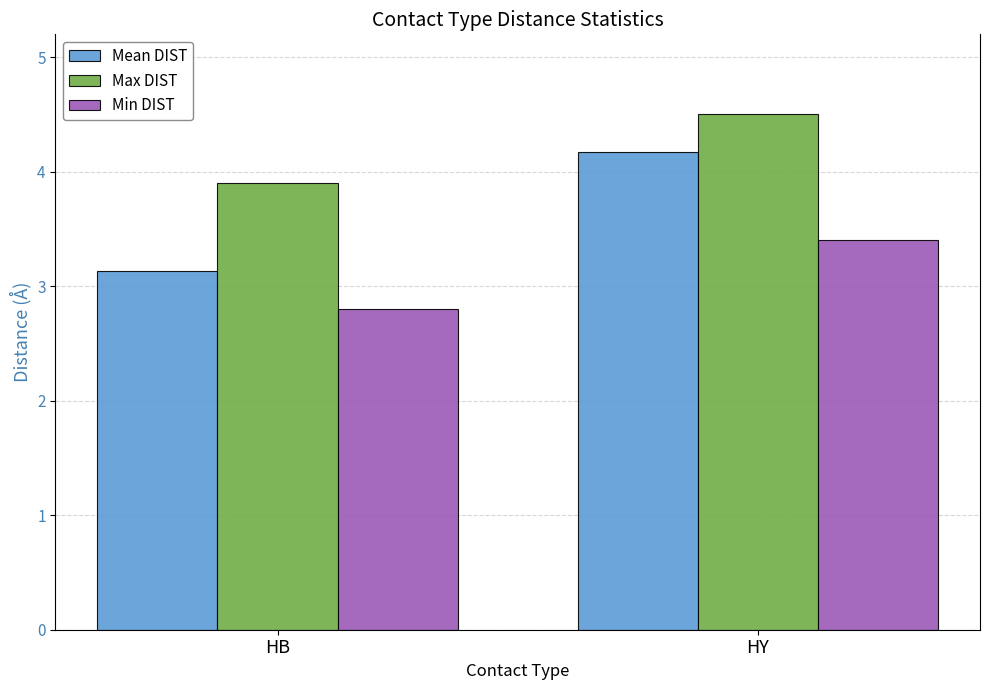

Which series changed the most between HB and HY?

Mean DIST